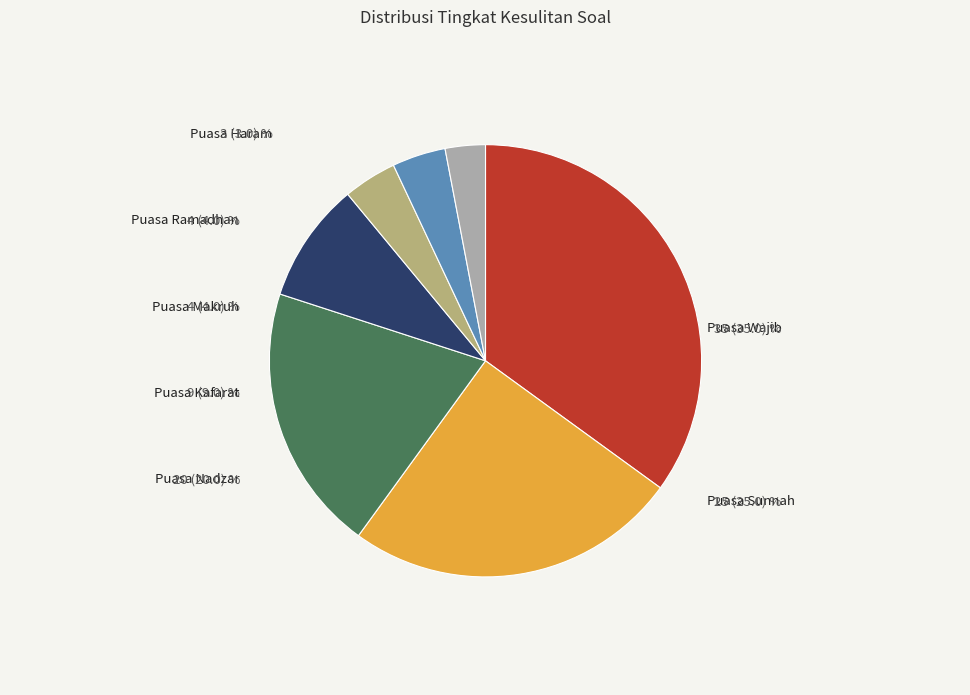

Does any single category account for the majority?

No